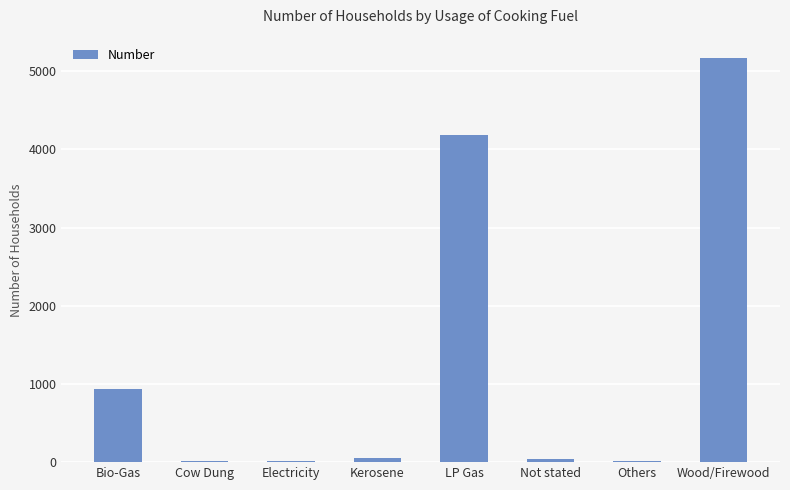

Are the bars grouped side by side (vs. stacked)?

No